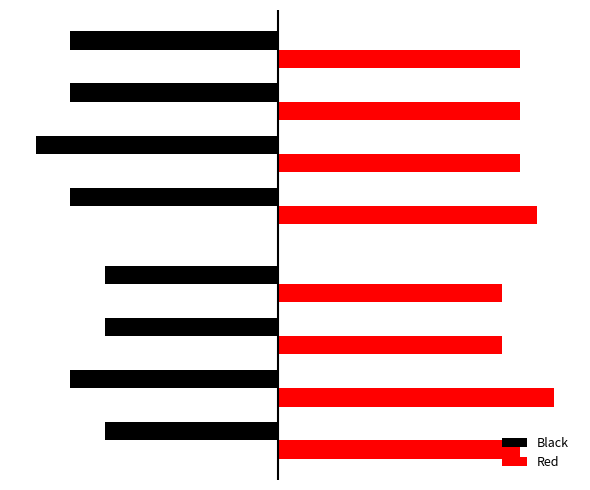

How many data points in Red are less than 70?

2